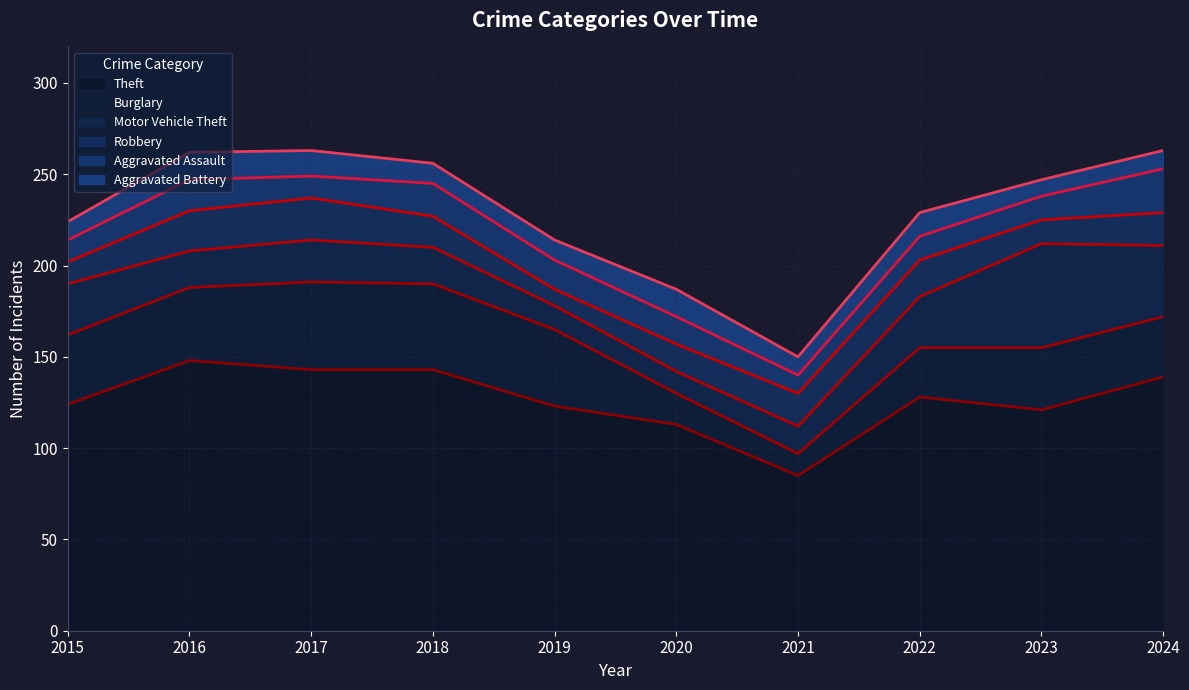

Which series changed the most between 2017 and 2019?

Theft